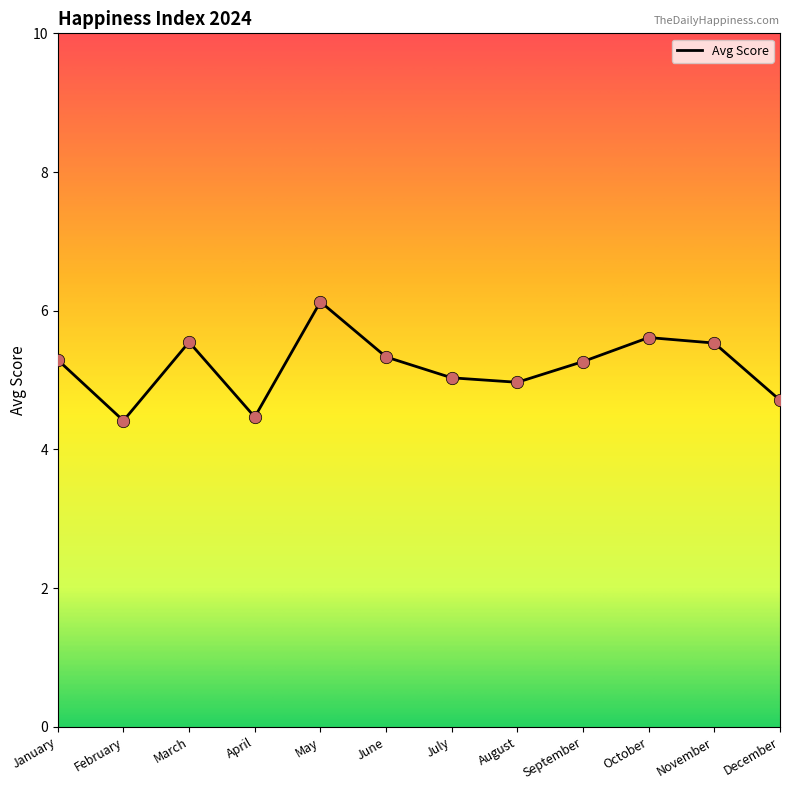

What is the change in value from February to April?

+0.1